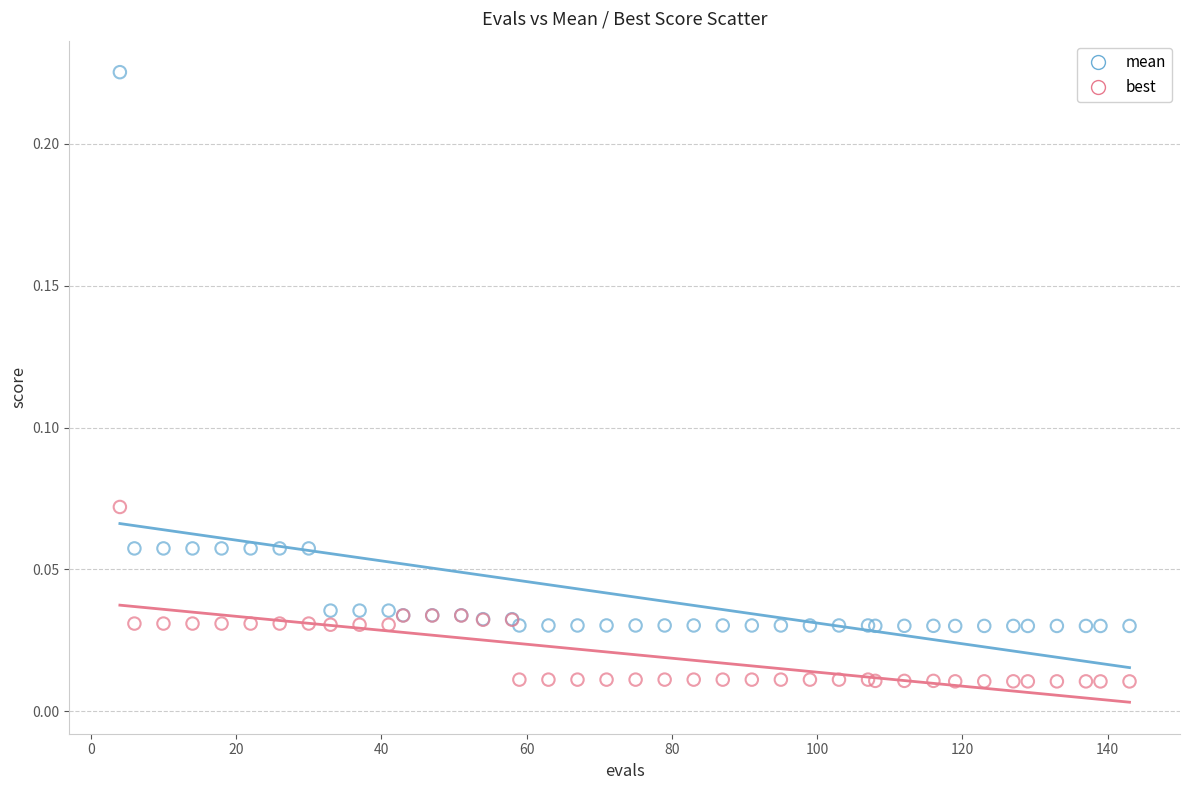

Which series reaches the minimum Y coordinate?

best